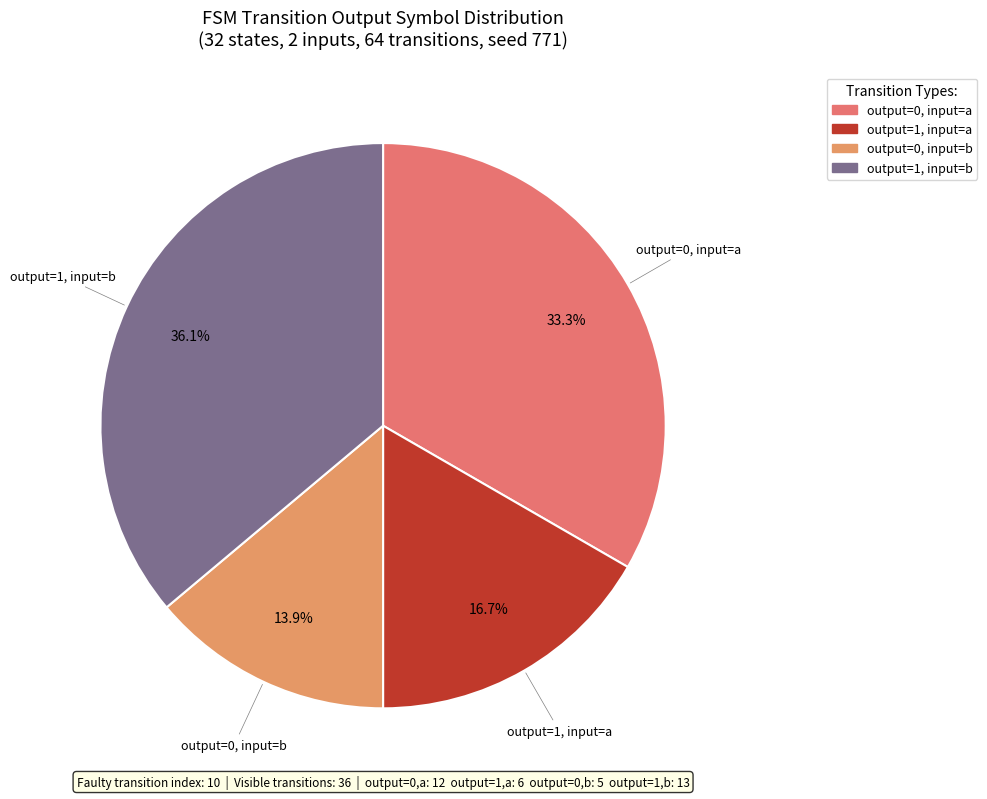

Which slice is the largest?

output=1, input=b